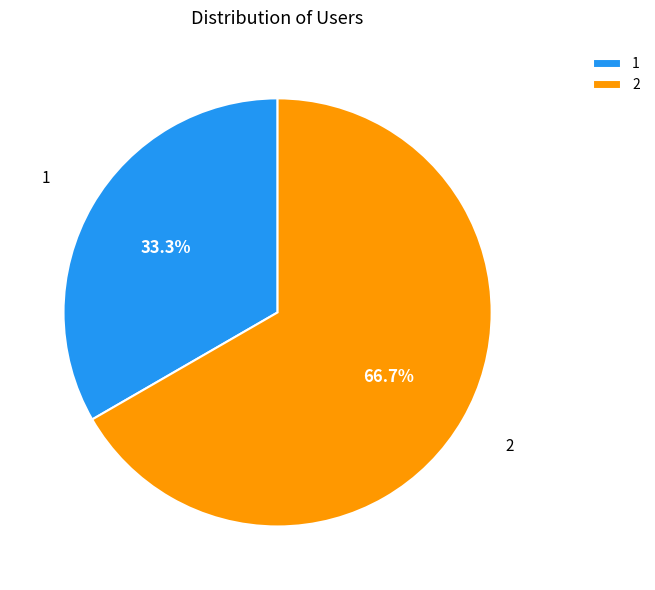

To the nearest percent, what is the difference between the 2 and 1 slice percentages?

33%